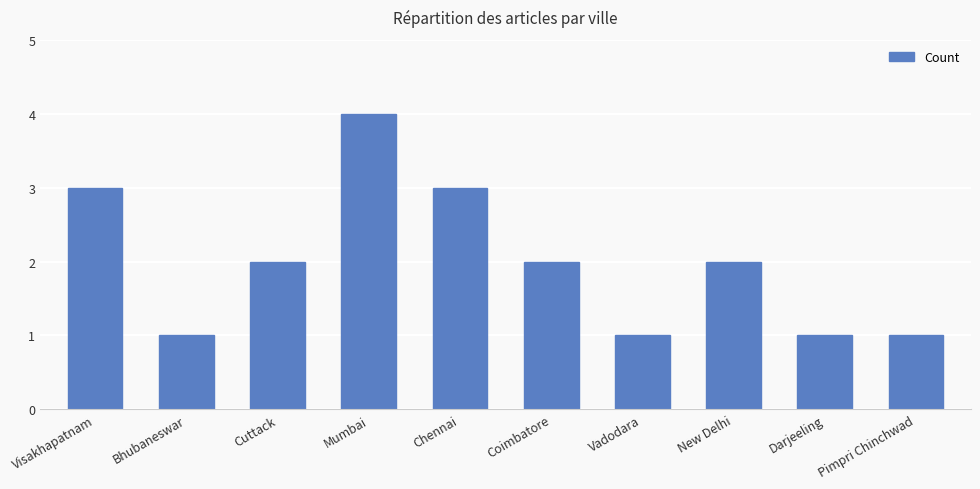

At which category does the chart reach its peak across all series?

Mumbai